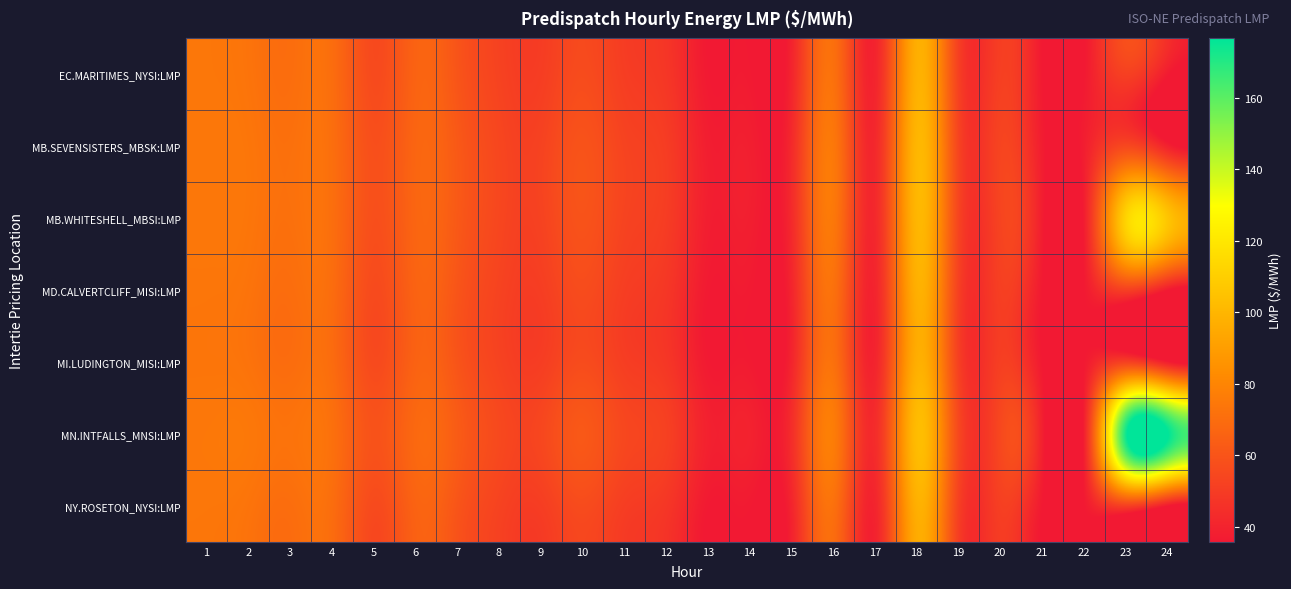

At how many categories does at least one series exceed 137?

2